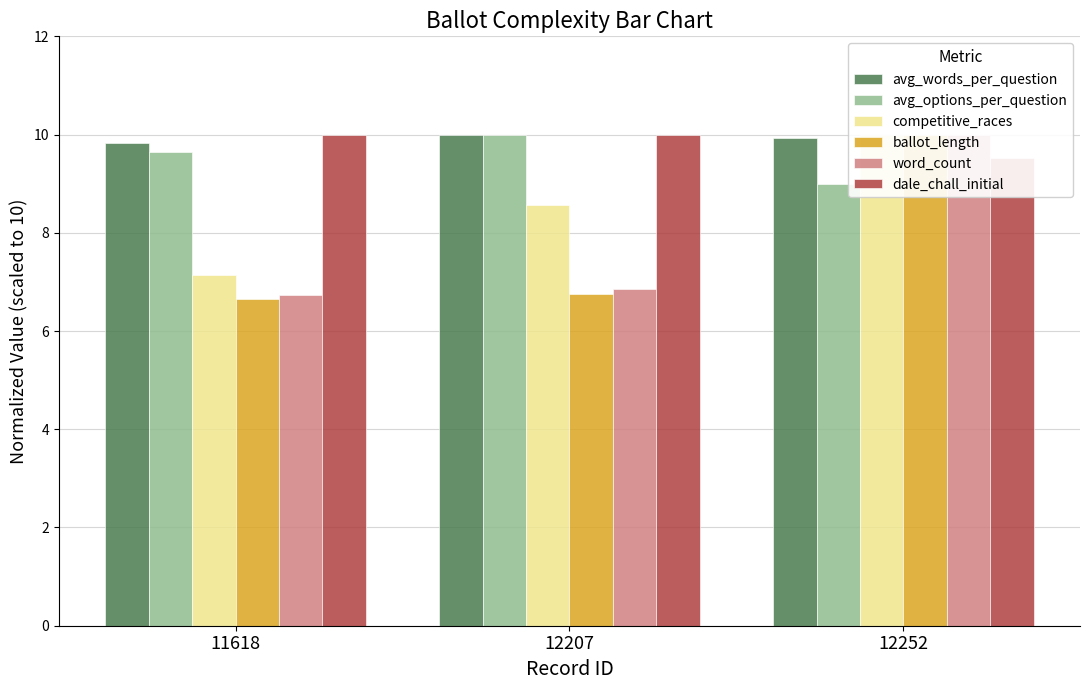

At which label does avg_options_per_question first exceed 9?

11618